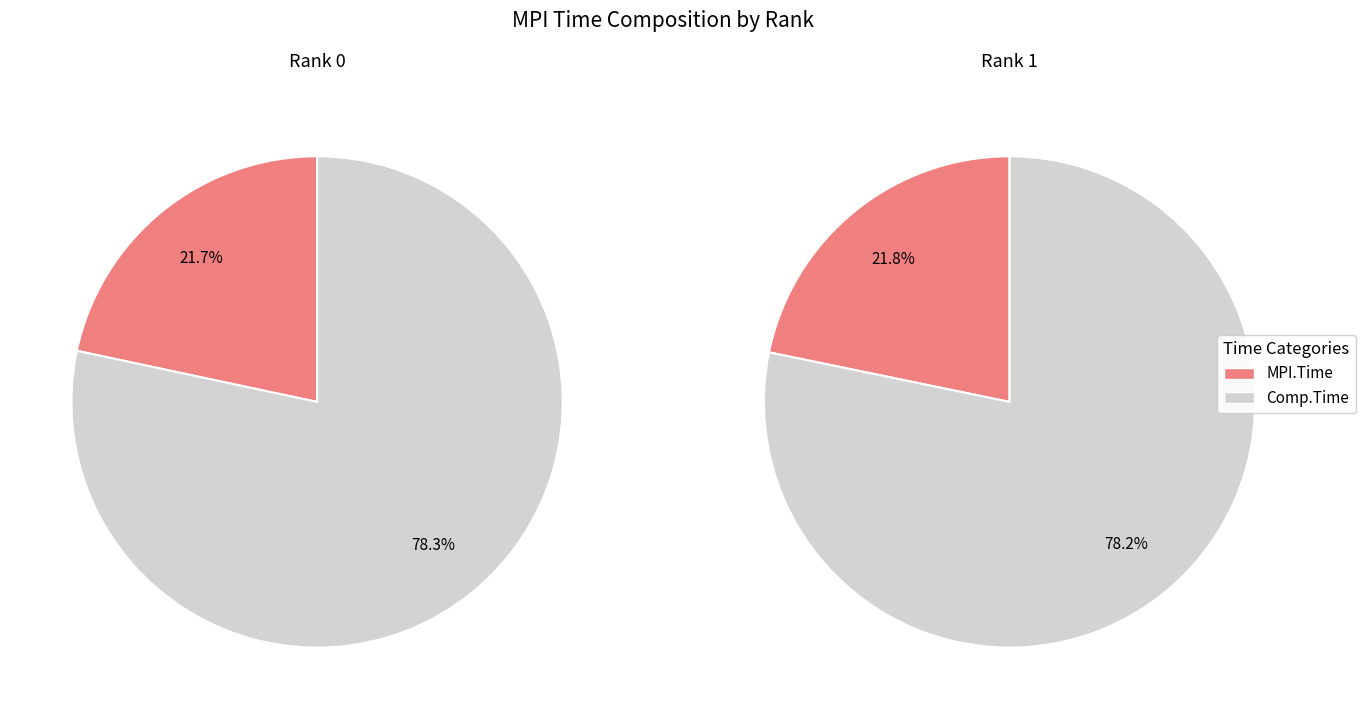

Between Rank 0 and Rank 1, which series saw the biggest shift?

MPI.Time